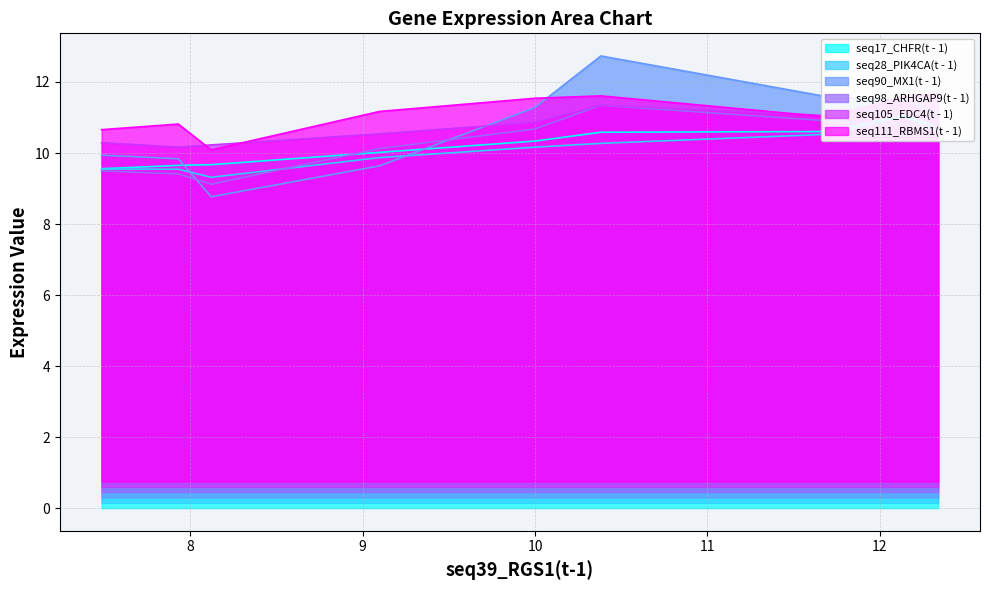

Where do seq111_RBMS1(t - 1) and seq105_EDC4(t - 1) first cross each other?

12.135 and 11.702